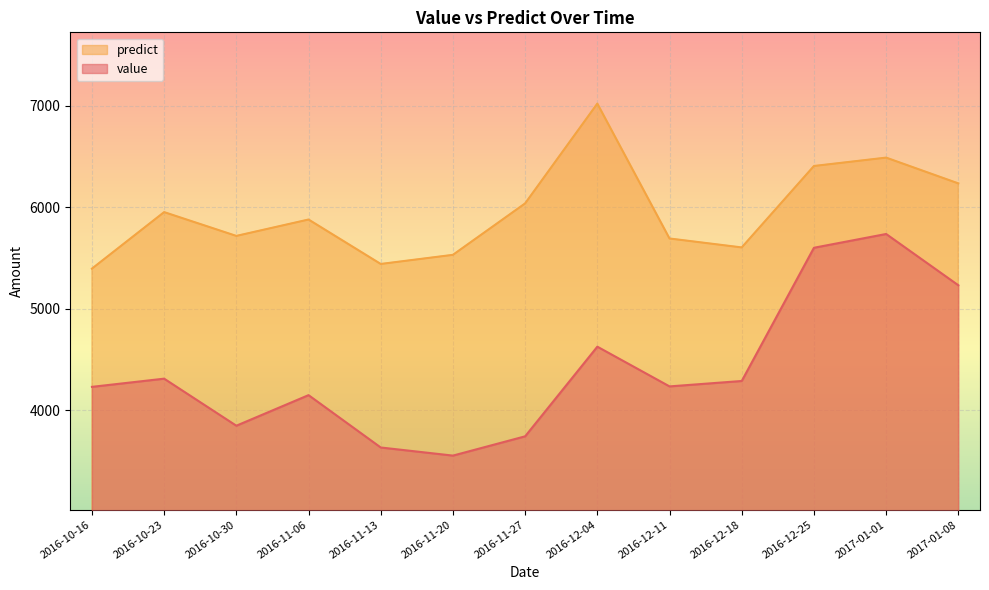

What is the sum of the value values at 2016-11-06 and 2016-11-20?

7702.9